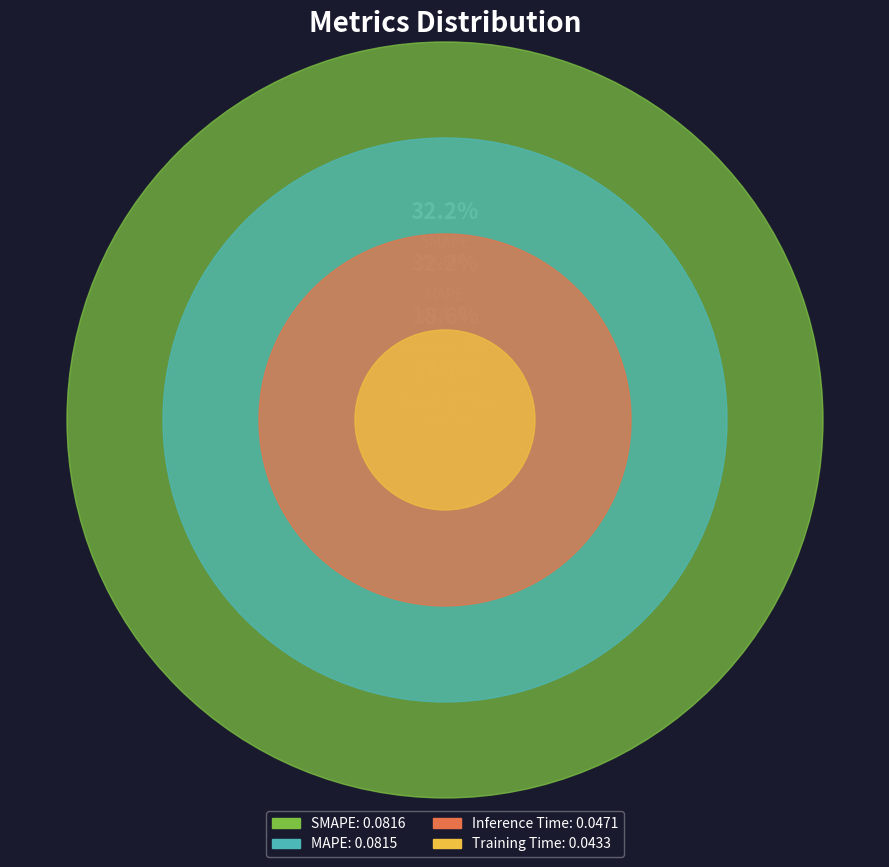

True or false: Inference Time accounts for 24% of the total.

False